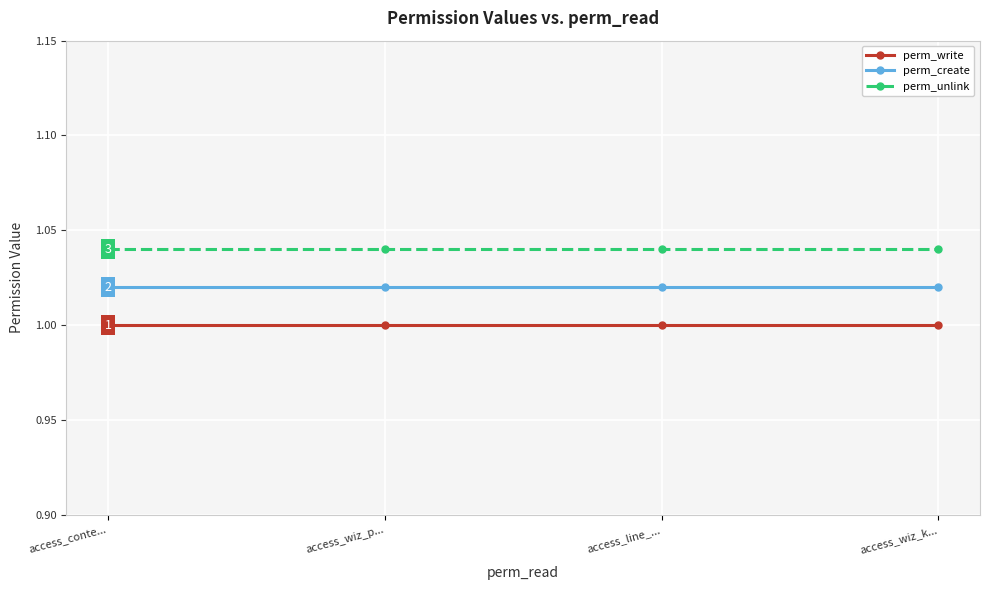

Is it true that perm_unlink equals 1.0 at access_wiz_k...?

True